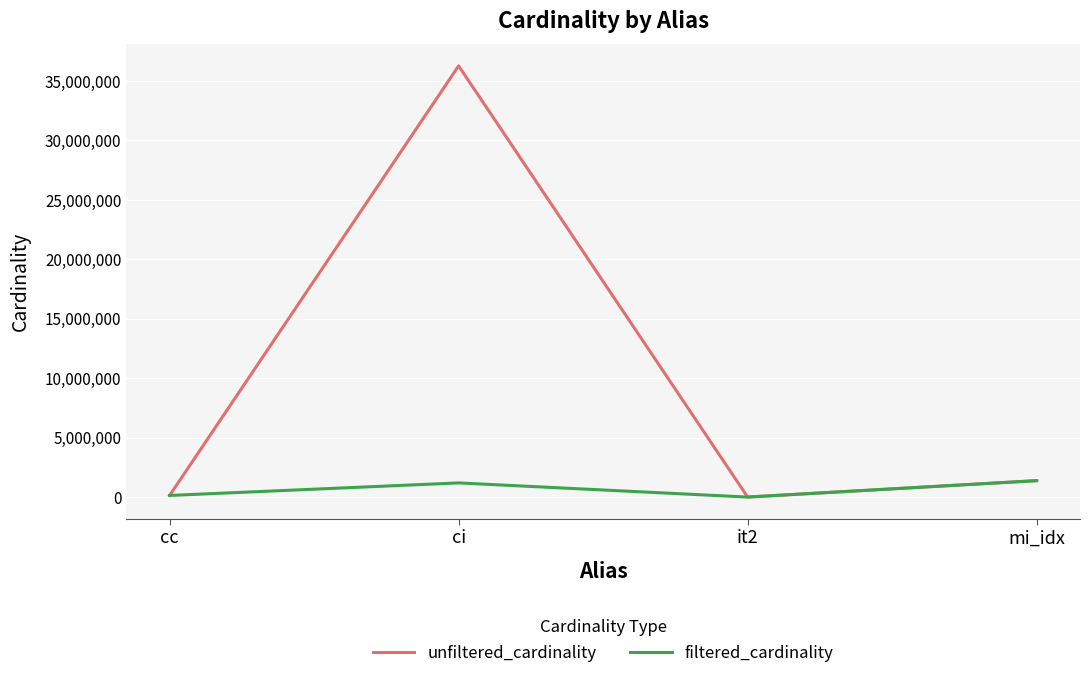

What is the difference between the second highest and minimum values in the filtered_cardinality series?

1190022